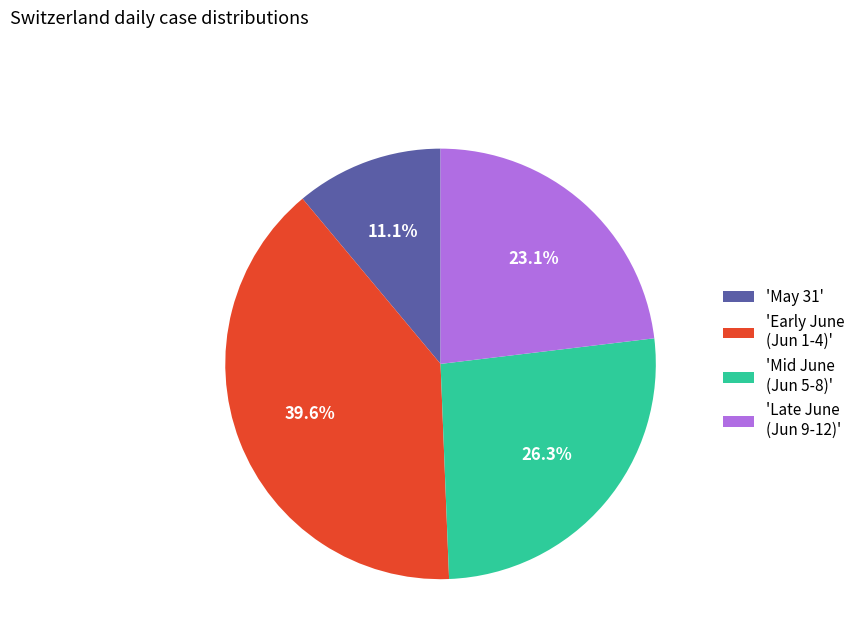

Which slice is the smallest?

'May 31'